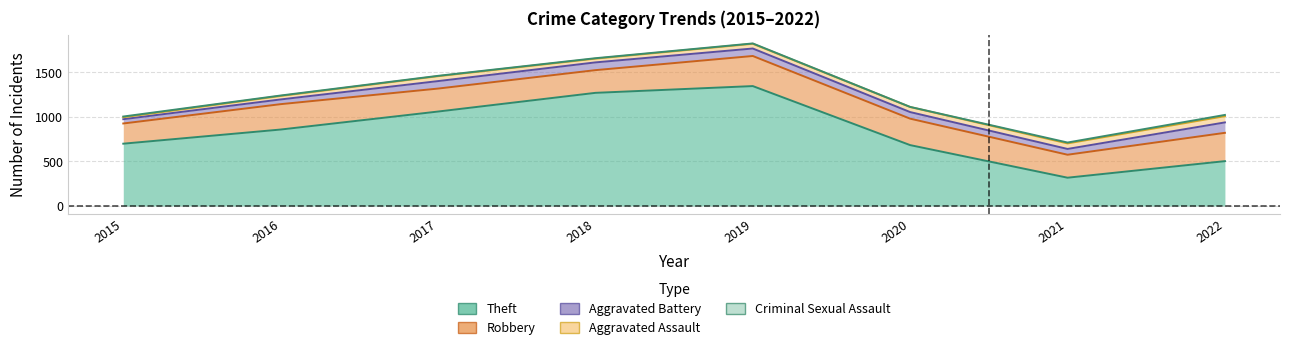

True or false: Aggravated Battery and Theft cross at least once.

False